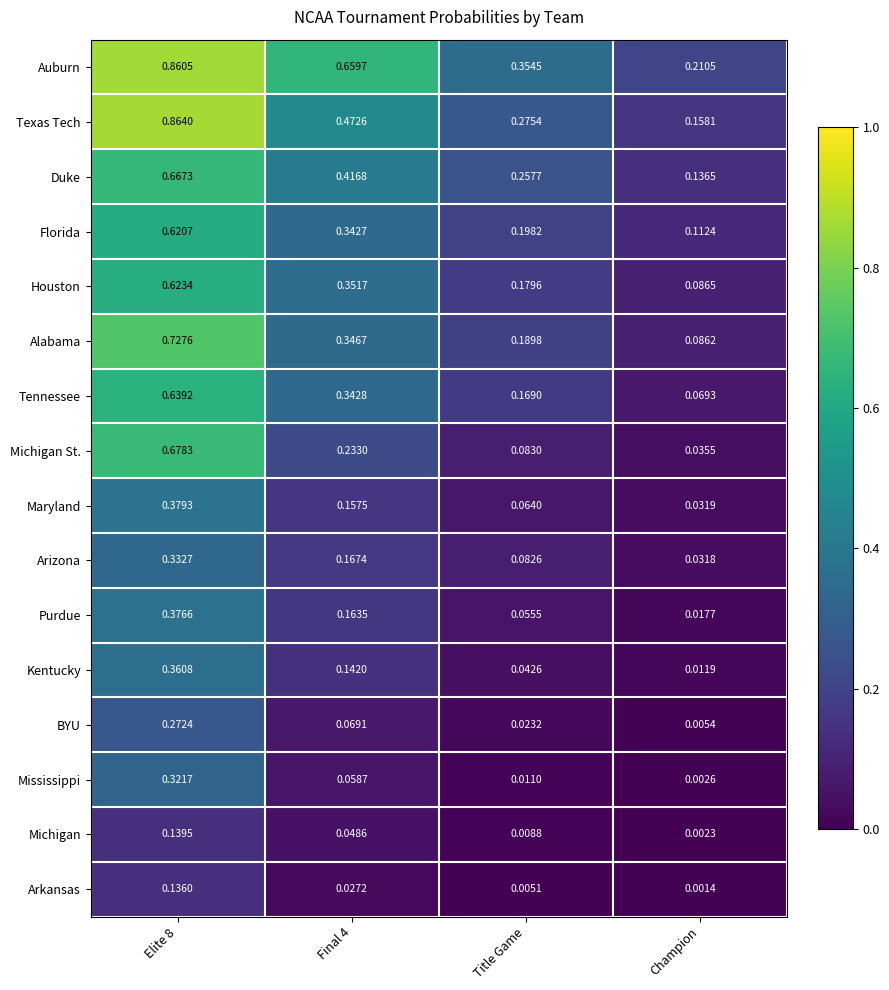

Between Final 4 and Title Game, which series saw the biggest shift?

Auburn